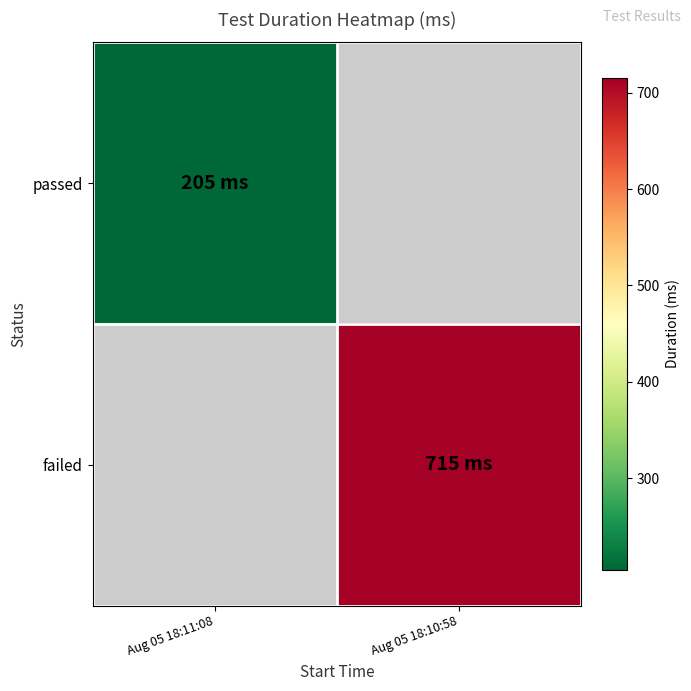

At how many categories does at least one series exceed 345?

1